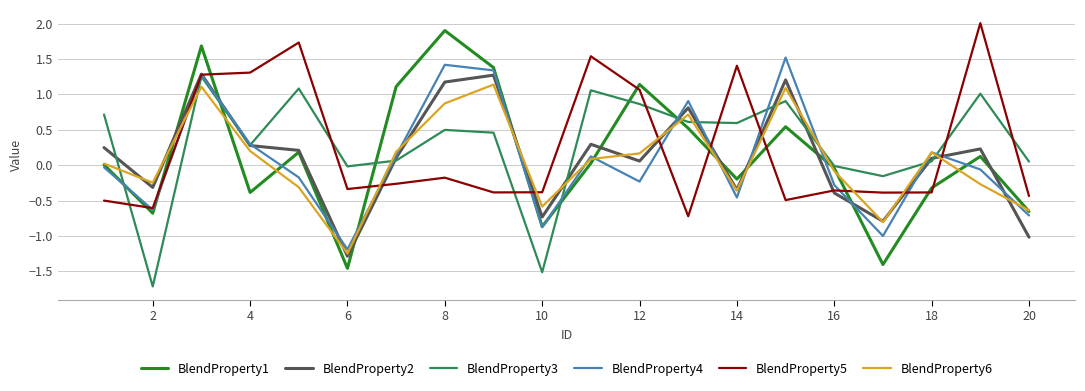

Which series has the widest spread of values?

BlendProperty1